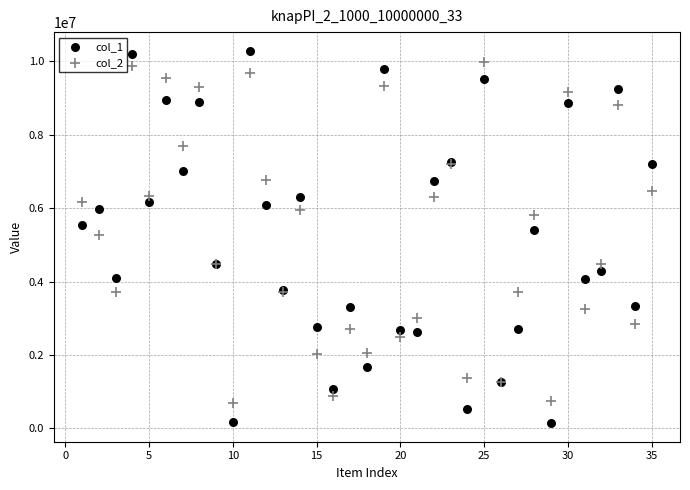

What is the X range (max minus min) for the scatter plot?

34